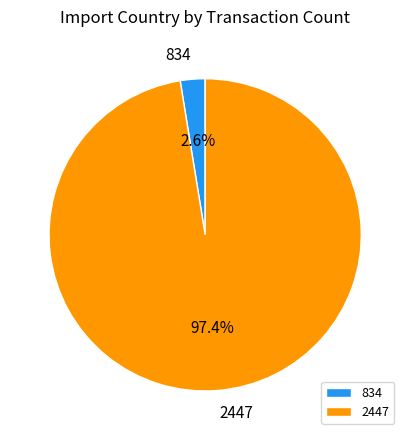

Which category accounts for the majority?

2447